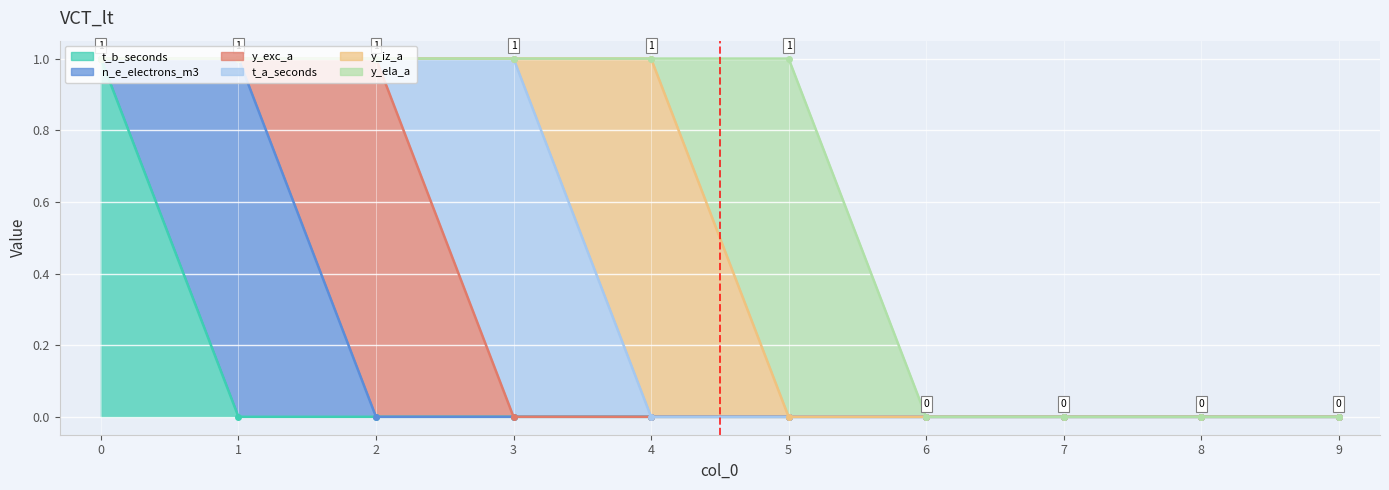

After their last crossing, which series has the higher values: y_iz_a or t_a_seconds?

y_iz_a